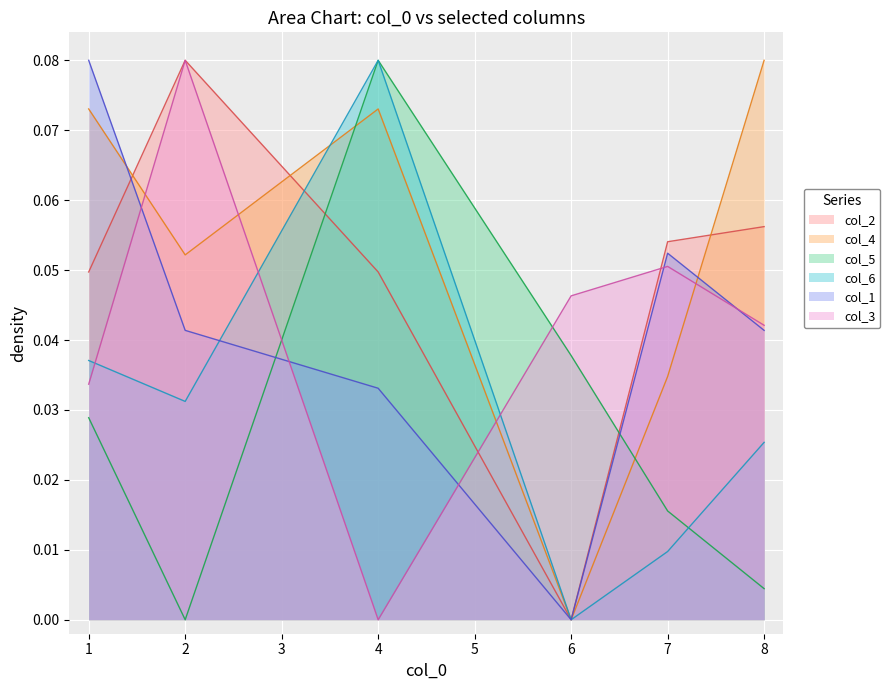

How many lines are shown in the chart?

6